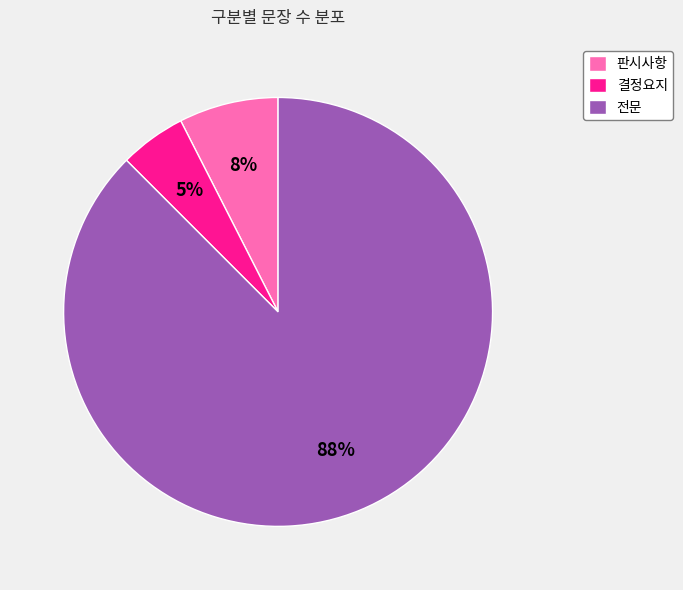

Combined, do 전문 and 결정요지 account for over 50%?

Yes